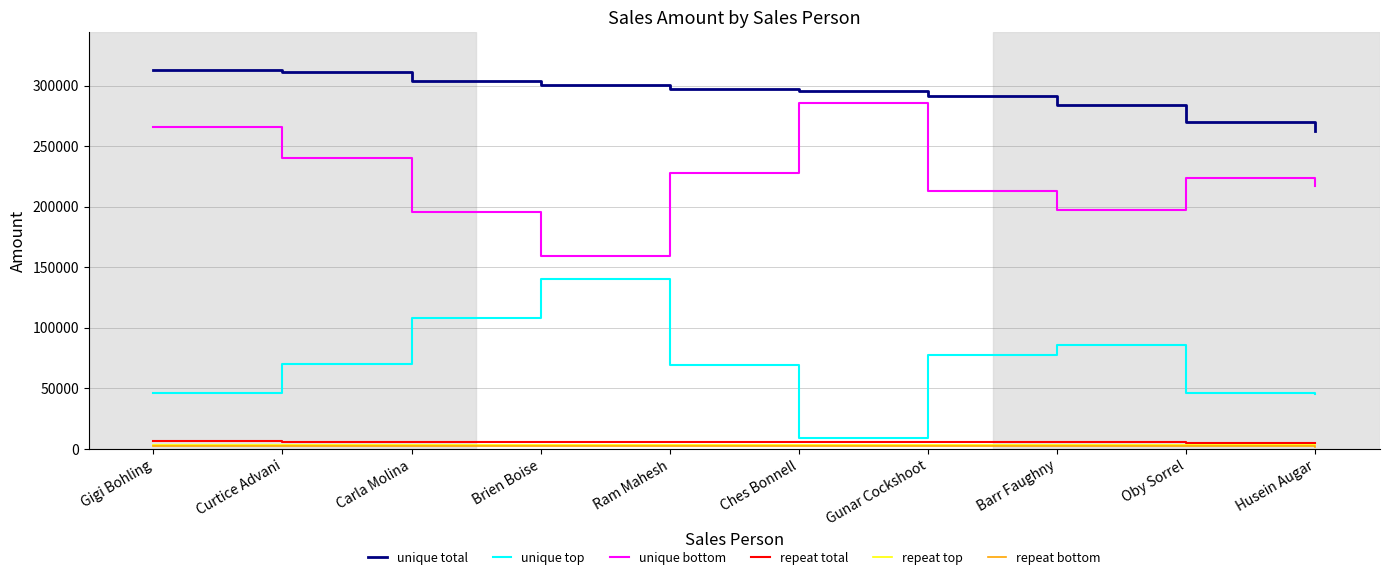

How many values in the unique top series exceed 70560?

5